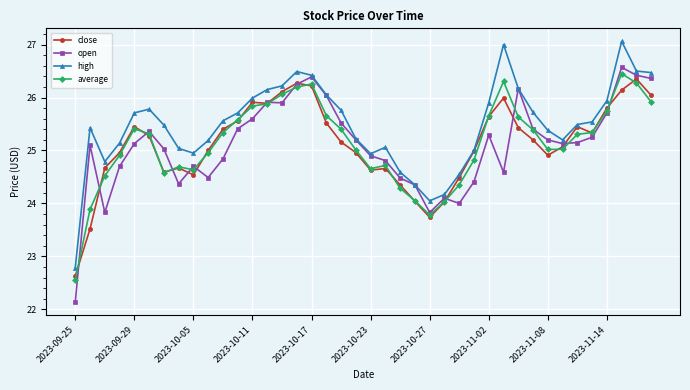

How many series are shown in this chart?

4